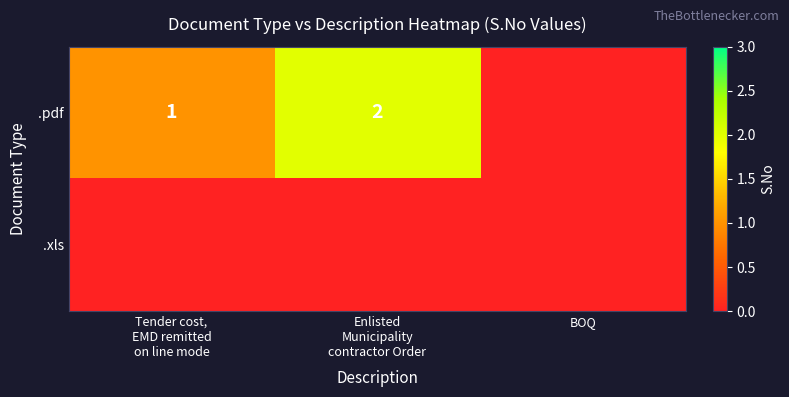

How many values in the .pdf series are below 1?

1